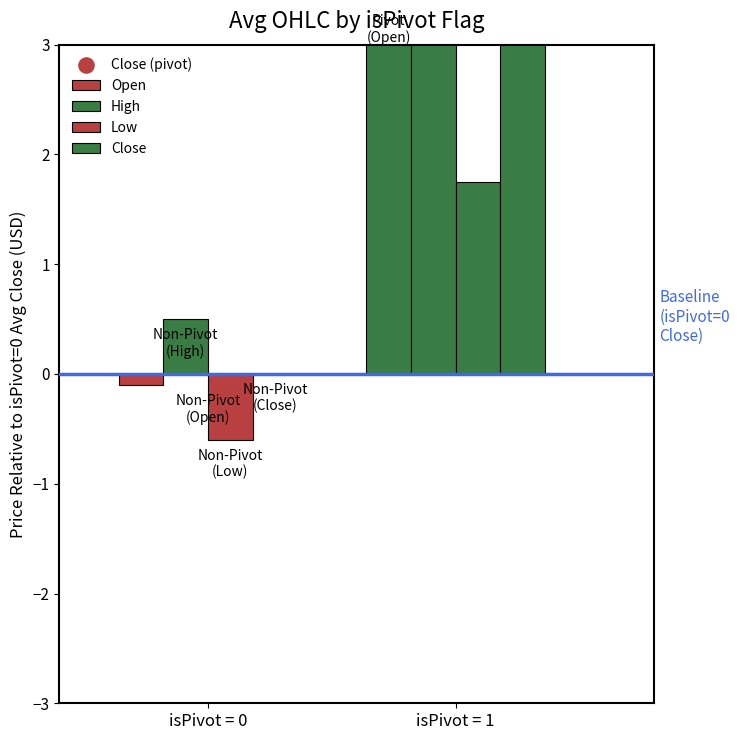

Which series has the largest total across all categories?

High